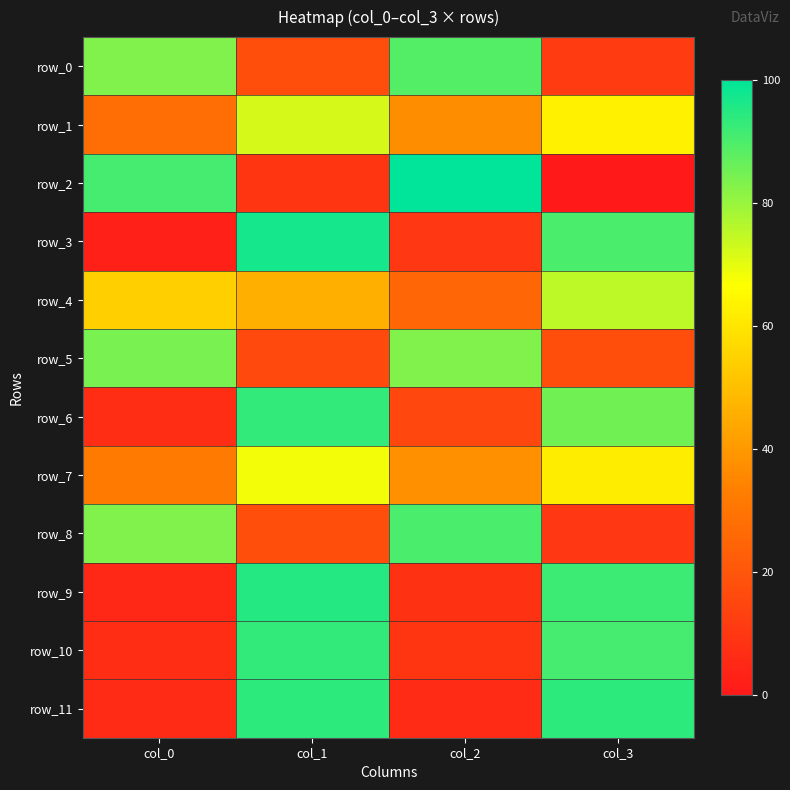

At which category is the sum across all series the highest?

col_1